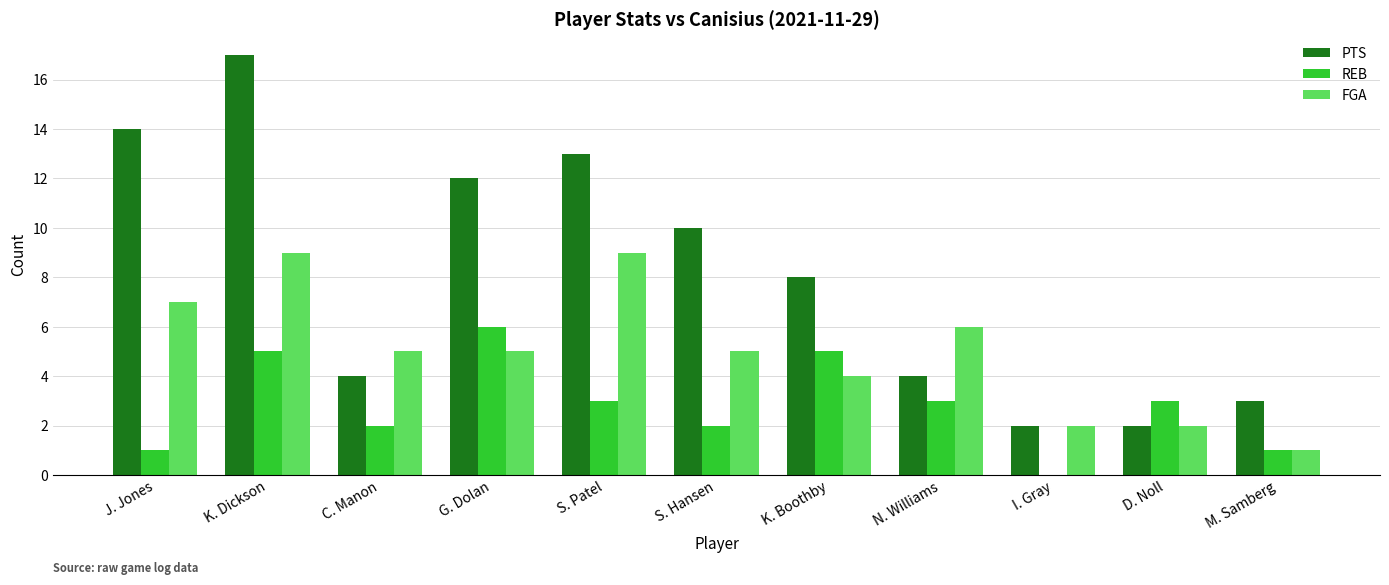

The REB series shows 1 at M. Samberg. True or false?

True